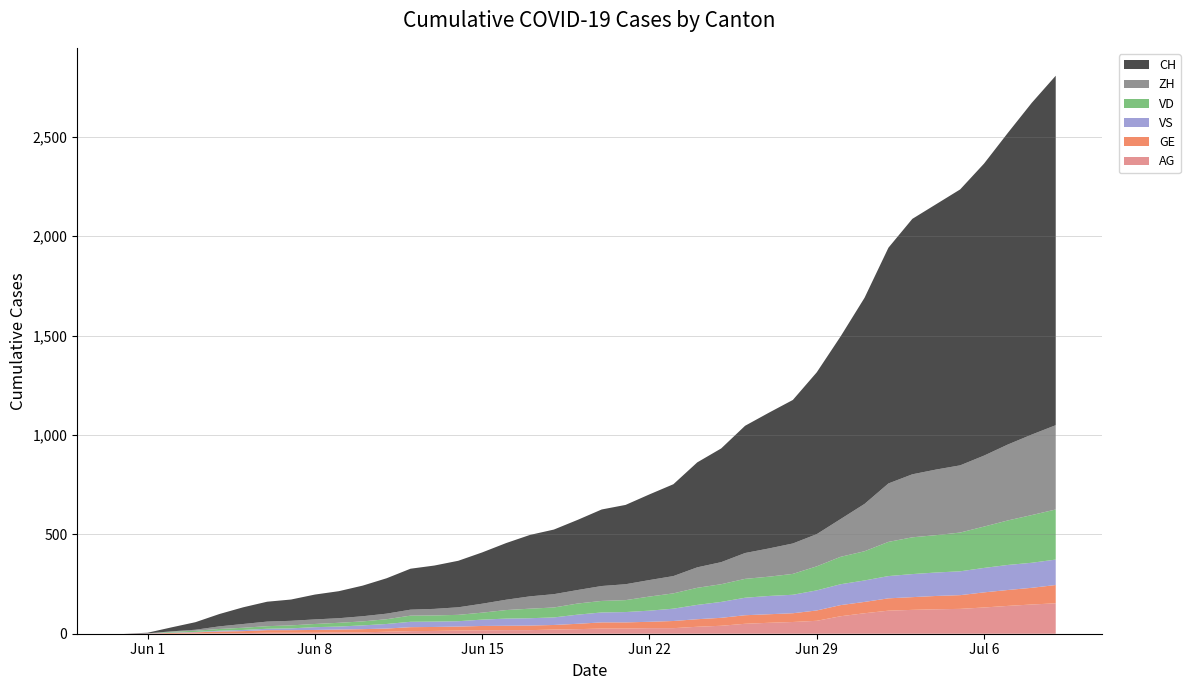

Reading left to right, what are all the values shown in this chart?

CH: 2020-05-31=0	2020-06-01=3	2020-06-02=20	2020-06-03=38	2020-06-04=62	2020-06-05=84	2020-06-06=100	2020-06-07=107	2020-06-08=125	2020-06-09=136	2020-06-10=154	2020-06-11=178	2020-06-12=206	2020-06-13=218	2020-06-14=234	2020-06-15=258	2020-06-16=285	2020-06-17=309	2020-06-18=325	2020-06-19=353	2020-06-20=385	2020-06-21=399	2020-06-22=431	2020-06-23=462	2020-06-24=528	2020-06-25=572	2020-06-26=640	2020-06-27=683	2020-06-28=722	2020-06-29=814	2020-06-30=919	2020-07-01=1037	2020-07-02=1186	2020-07-03=1285	2020-07-04=1335	2020-07-05=1388	2020-07-06=1469	2020-07-07=1568	2020-07-08=1669	2020-07-09=1758
ZH: 2020-05-31=0	2020-06-01=0	2020-06-02=2	2020-06-03=5	2020-06-04=13	2020-06-05=19	2020-06-06=23	2020-06-07=23	2020-06-08=23	2020-06-09=23	2020-06-10=26	2020-06-11=28	2020-06-12=30	2020-06-13=33	2020-06-14=38	2020-06-15=45	2020-06-16=52	2020-06-17=62	2020-06-18=67	2020-06-19=68	2020-06-20=75	2020-06-21=80	2020-06-22=83	2020-06-23=87	2020-06-24=103	2020-06-25=111	2020-06-26=130	2020-06-27=142	2020-06-28=153	2020-06-29=162	2020-06-30=190	2020-07-01=238	2020-07-02=294	2020-07-03=317	2020-07-04=330	2020-07-05=338	2020-07-06=357	2020-07-07=382	2020-07-08=405	2020-07-09=424
VD: 2020-05-31=0	2020-06-01=0	2020-06-02=4	2020-06-03=6	2020-06-04=9	2020-06-05=11	2020-06-06=13	2020-06-07=15	2020-06-08=16	2020-06-09=19	2020-06-10=20	2020-06-11=24	2020-06-12=31	2020-06-13=31	2020-06-14=32	2020-06-15=35	2020-06-16=43	2020-06-17=48	2020-06-18=50	2020-06-19=56	2020-06-20=58	2020-06-21=60	2020-06-22=71	2020-06-23=77	2020-06-24=86	2020-06-25=89	2020-06-26=95	2020-06-27=97	2020-06-28=105	2020-06-29=121	2020-06-30=138	2020-07-01=147	2020-07-02=172	2020-07-03=185	2020-07-04=188	2020-07-05=195	2020-07-06=208	2020-07-07=224	2020-07-08=240	2020-07-09=252
VS: 2020-05-31=0	2020-06-01=1	2020-06-02=2	2020-06-03=2	2020-06-04=4	2020-06-05=6	2020-06-06=7	2020-06-07=9	2020-06-08=14	2020-06-09=15	2020-06-10=19	2020-06-11=23	2020-06-12=27	2020-06-13=27	2020-06-14=27	2020-06-15=32	2020-06-16=36	2020-06-17=37	2020-06-18=38	2020-06-19=46	2020-06-20=50	2020-06-21=52	2020-06-22=56	2020-06-23=62	2020-06-24=72	2020-06-25=80	2020-06-26=88	2020-06-27=92	2020-06-28=93	2020-06-29=101	2020-06-30=105	2020-07-01=108	2020-07-02=112	2020-07-03=116	2020-07-04=118	2020-07-05=120	2020-07-06=123	2020-07-07=126	2020-07-08=126	2020-07-09=128
GE: 2020-05-31=0	2020-06-01=1	2020-06-02=4	2020-06-03=6	2020-06-04=8	2020-06-05=10	2020-06-06=13	2020-06-07=13	2020-06-08=14	2020-06-09=14	2020-06-10=16	2020-06-11=16	2020-06-12=20	2020-06-13=20	2020-06-14=20	2020-06-15=22	2020-06-16=22	2020-06-17=23	2020-06-18=23	2020-06-19=27	2020-06-20=31	2020-06-21=31	2020-06-22=32	2020-06-23=36	2020-06-24=38	2020-06-25=40	2020-06-26=43	2020-06-27=43	2020-06-28=44	2020-06-29=52	2020-06-30=56	2020-07-01=57	2020-07-02=62	2020-07-03=64	2020-07-04=67	2020-07-05=69	2020-07-06=76	2020-07-07=80	2020-07-08=84	2020-07-09=92
AG: 2020-05-31=0	2020-06-01=0	2020-06-02=0	2020-06-03=1	2020-06-04=3	2020-06-05=3	2020-06-06=5	2020-06-07=5	2020-06-08=5	2020-06-09=7	2020-06-10=7	2020-06-11=10	2020-06-12=13	2020-06-13=14	2020-06-14=16	2020-06-15=17	2020-06-16=18	2020-06-17=18	2020-06-18=21	2020-06-19=23	2020-06-20=26	2020-06-21=26	2020-06-22=28	2020-06-23=28	2020-06-24=35	2020-06-25=40	2020-06-26=50	2020-06-27=55	2020-06-28=59	2020-06-29=65	2020-06-30=88	2020-07-01=103	2020-07-02=116	2020-07-03=120	2020-07-04=123	2020-07-05=125	2020-07-06=132	2020-07-07=140	2020-07-08=147	2020-07-09=153